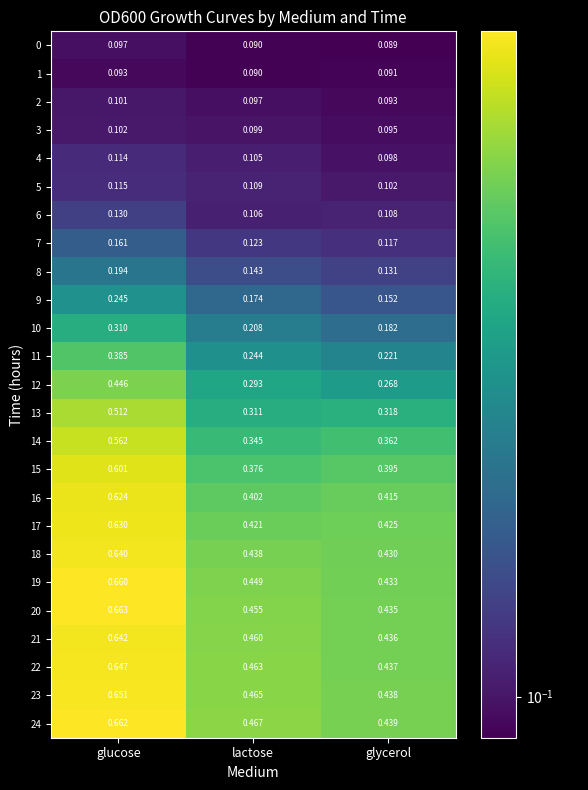

Which series changed the most between glucose and lactose?

15